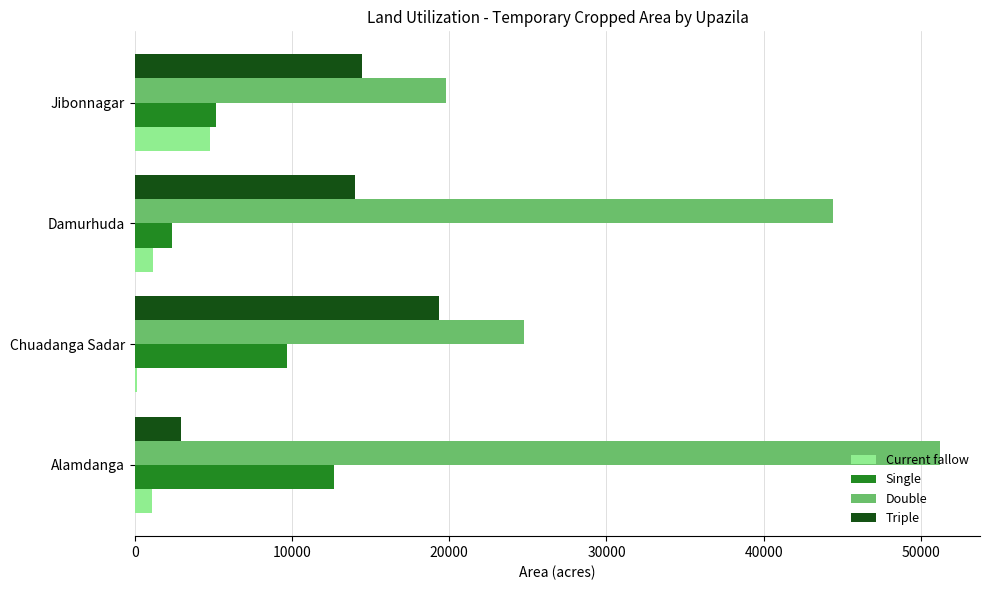

Between Alamdanga and Jibonnagar, which series saw the biggest shift?

Double